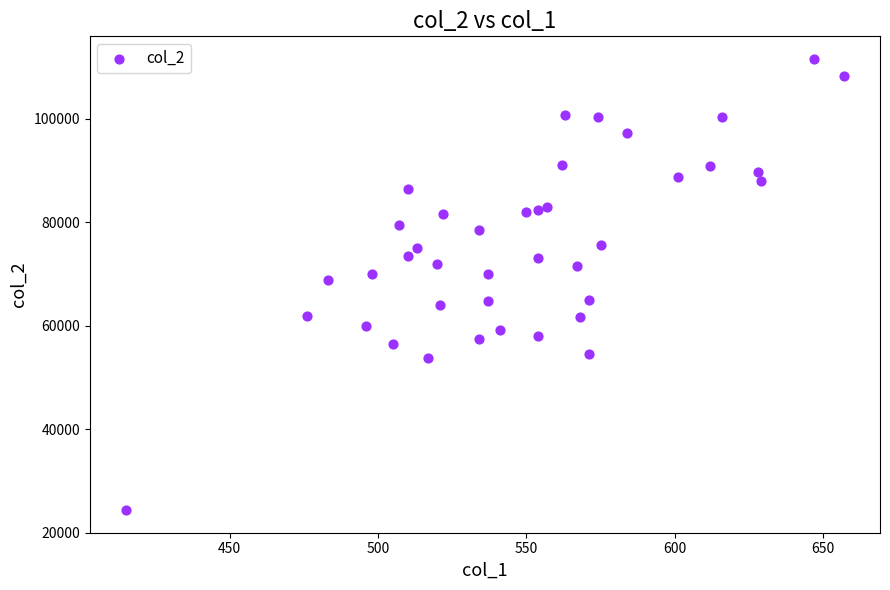

What is the range of X values (max minus min)?

242